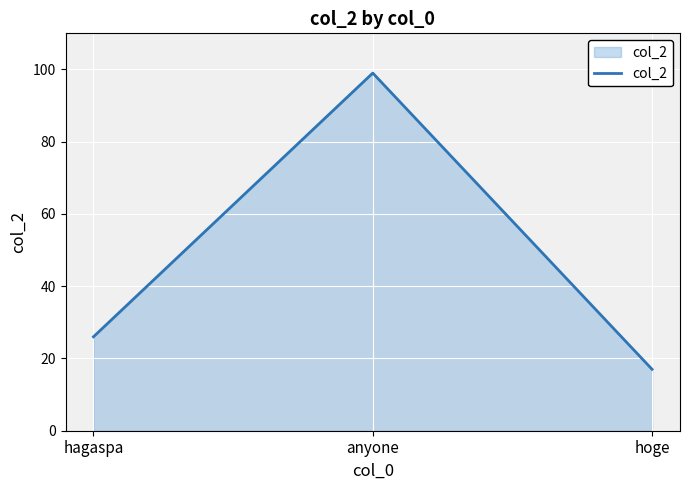

What position from the right is anyone?

2